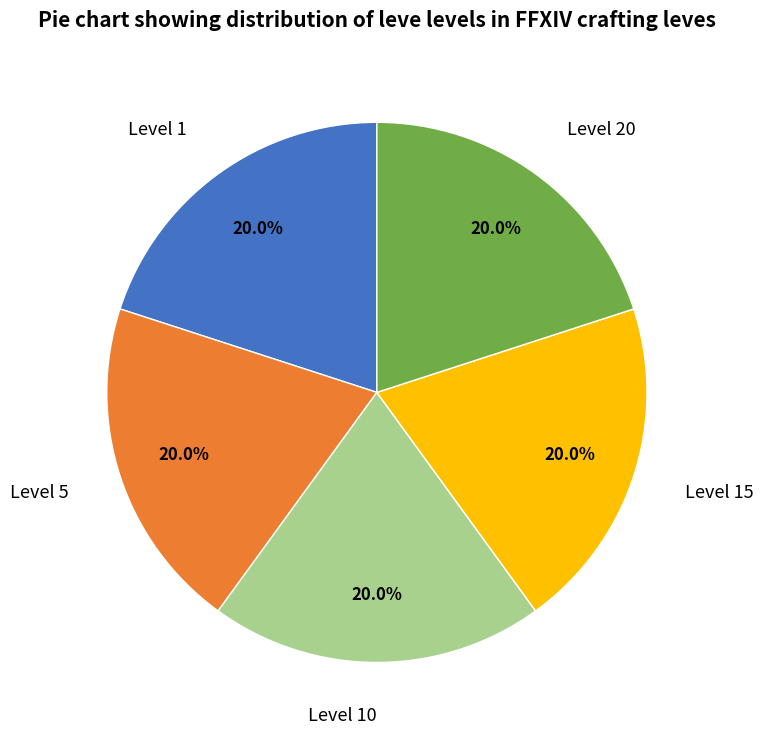

How many slices are in this pie chart?

5